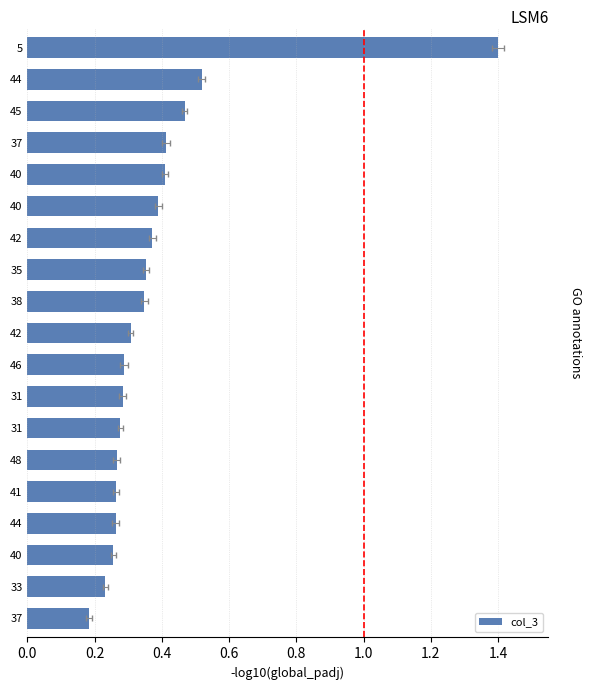

How many distinct data groups are displayed?

1